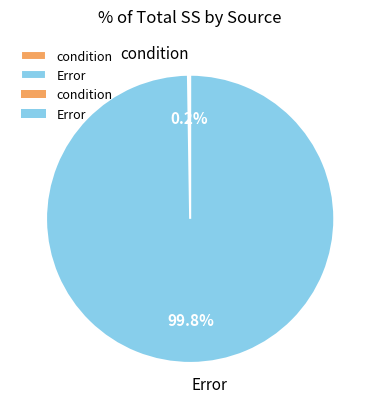

Which category accounts for the majority?

Error